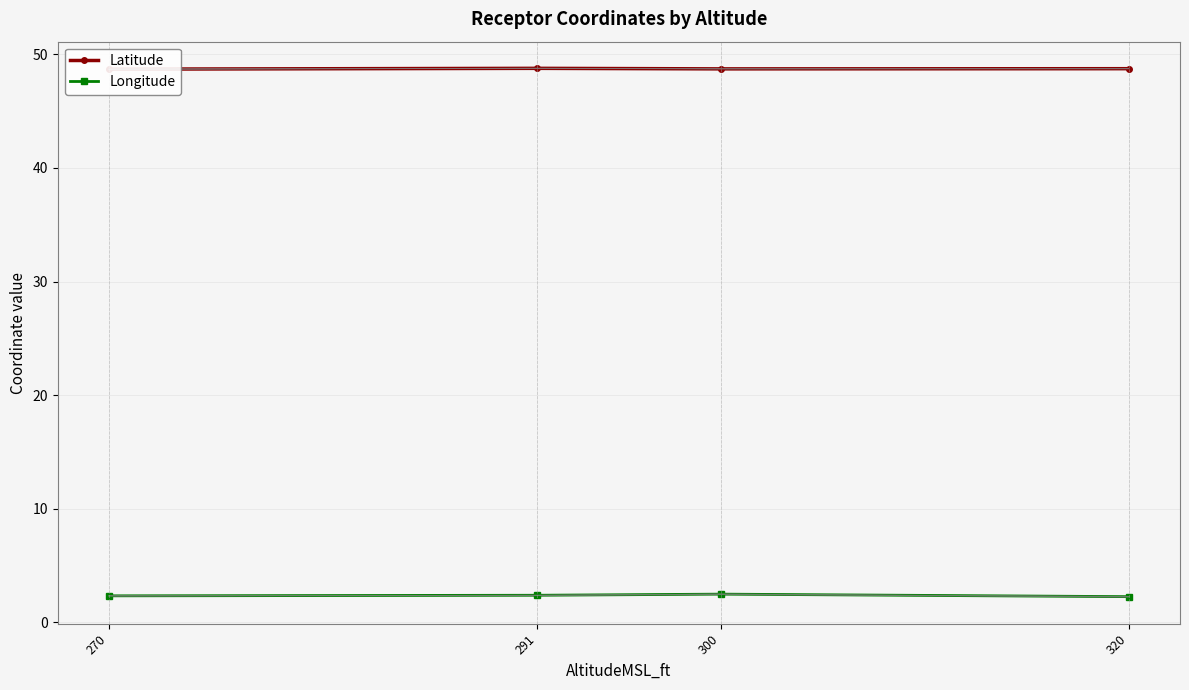

Which series has the largest total across all categories?

Latitude